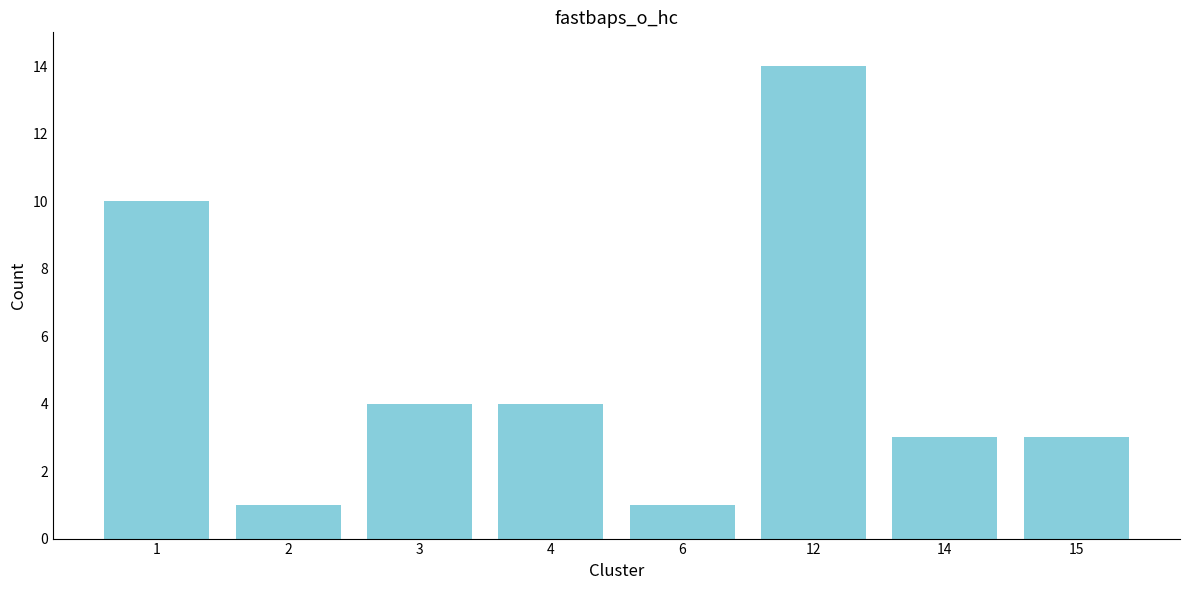

Reading left to right, transcribe all the data shown in this chart.

1=10	2=1	3=4	4=4	6=1	12=14	14=3	15=3